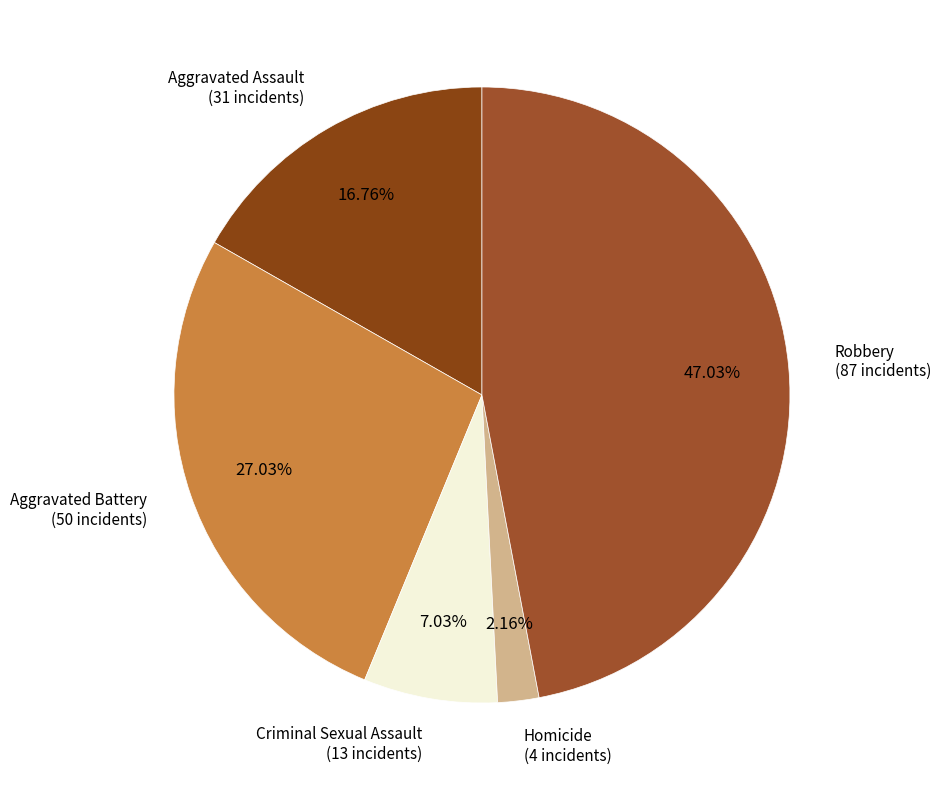

Count the number of slices in the pie.

5